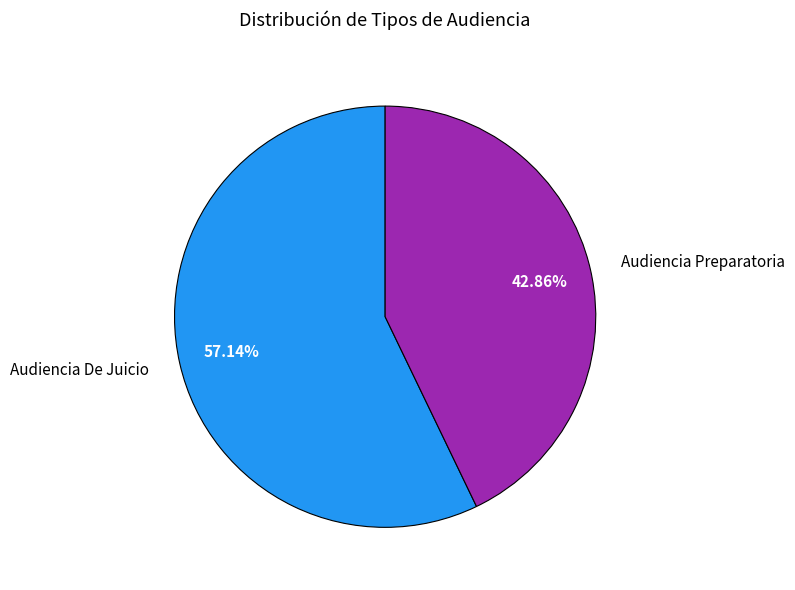

To the nearest percent, what is the combined percentage of Audiencia Preparatoria and Audiencia De Juicio?

100%